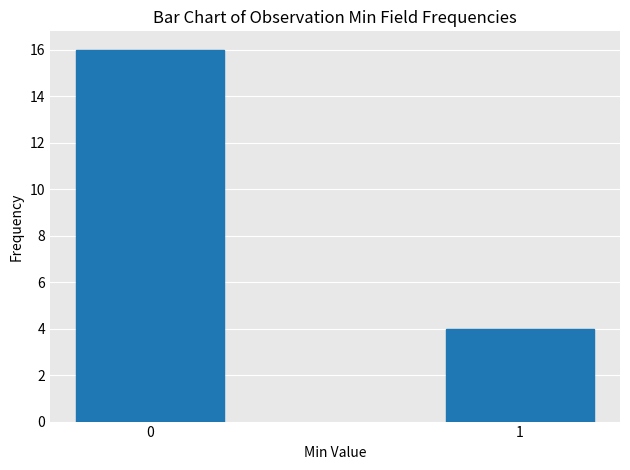

The chart shows a value of 16 at 0. True or false?

True